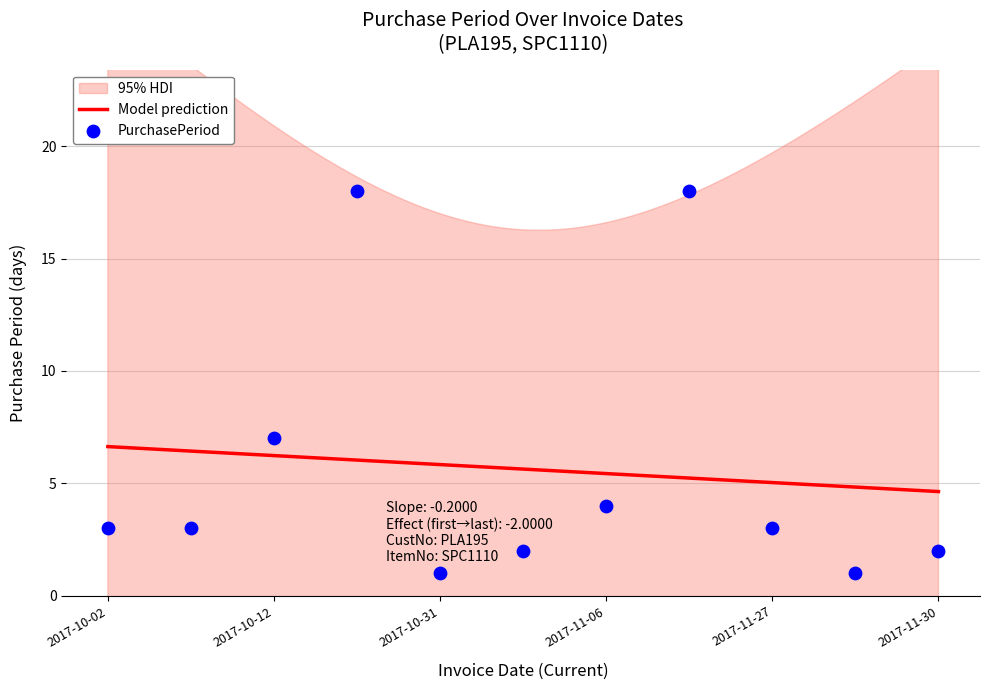

What is the ratio of the value at 2017-10-05 to the value at 2017-10-02?

1.0